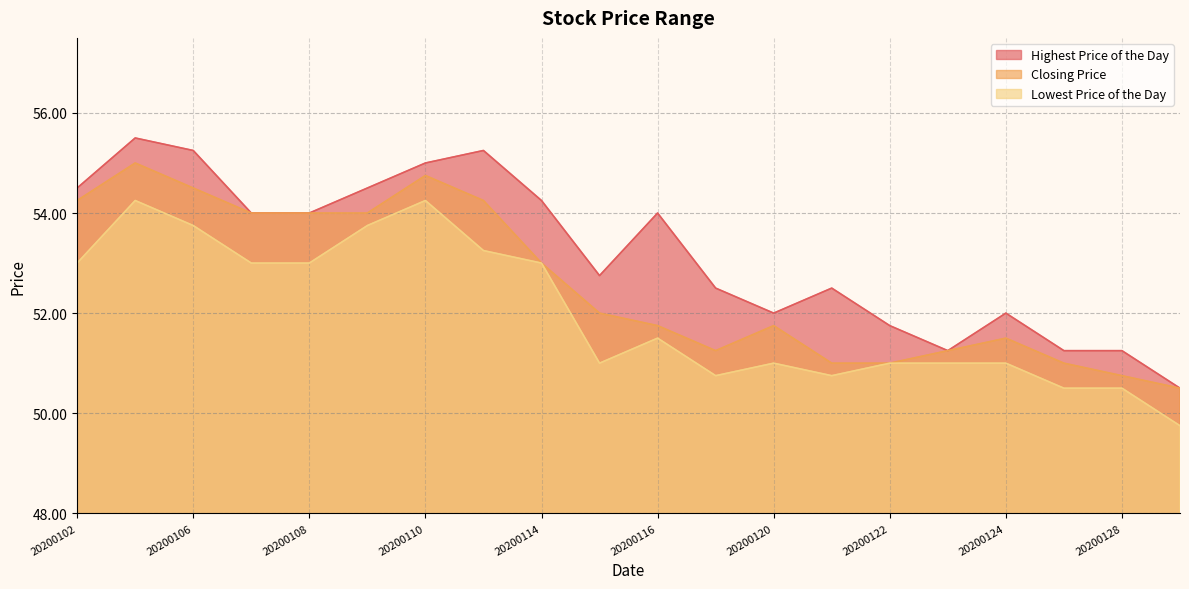

What is the average value of the Closing Price series?

52.6